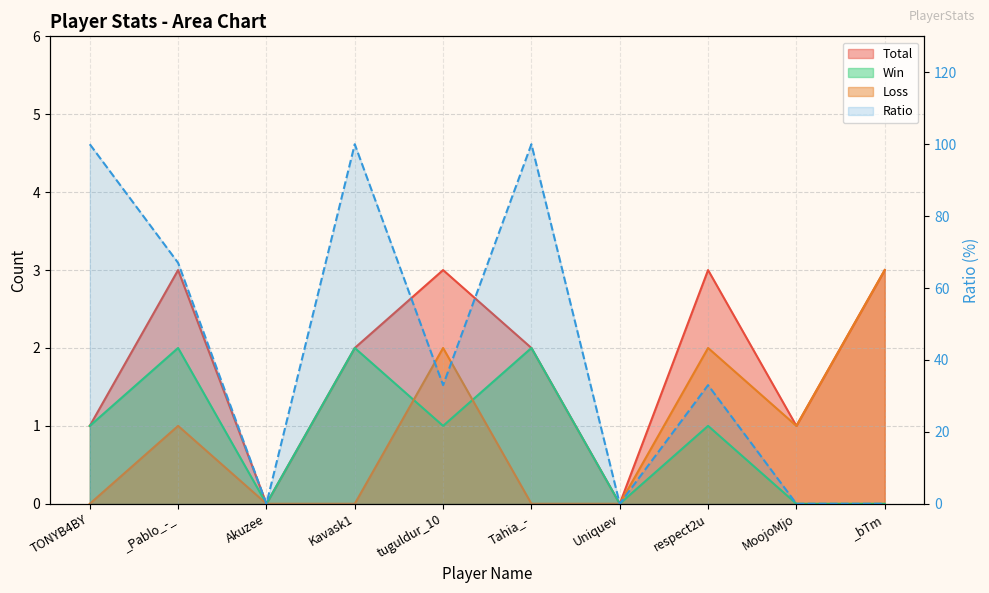

What are all the series names shown in the legend?

Total, Win, Loss, Ratio